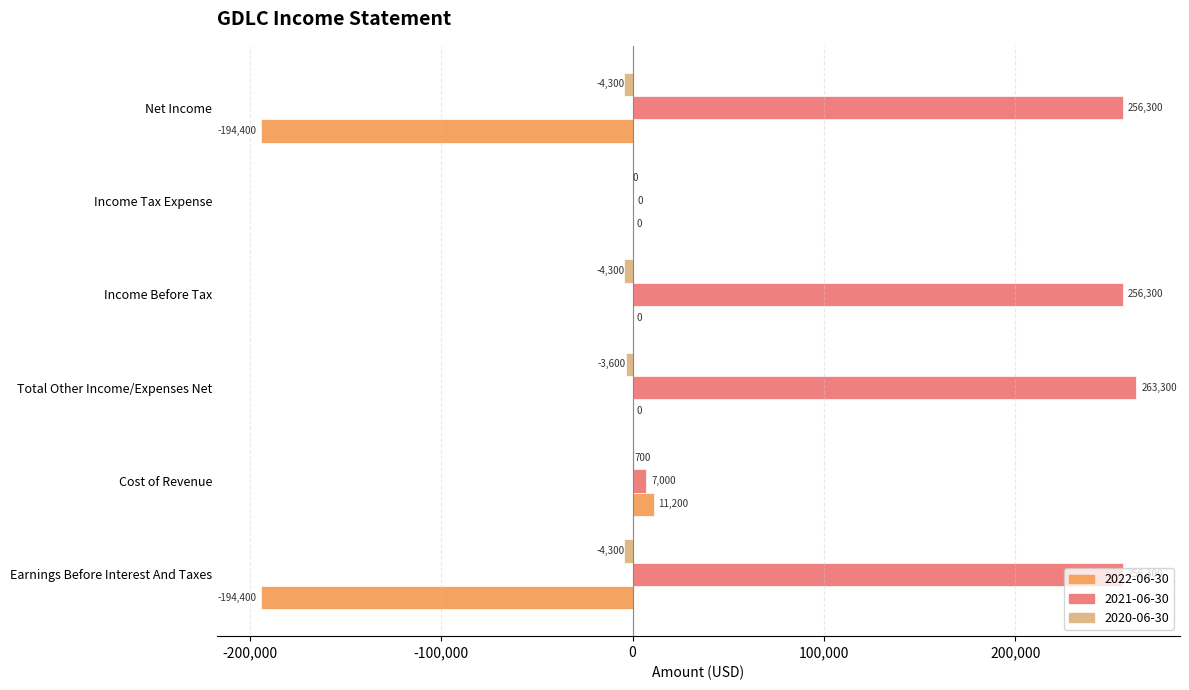

Which series has the largest total across all categories?

2021-06-30